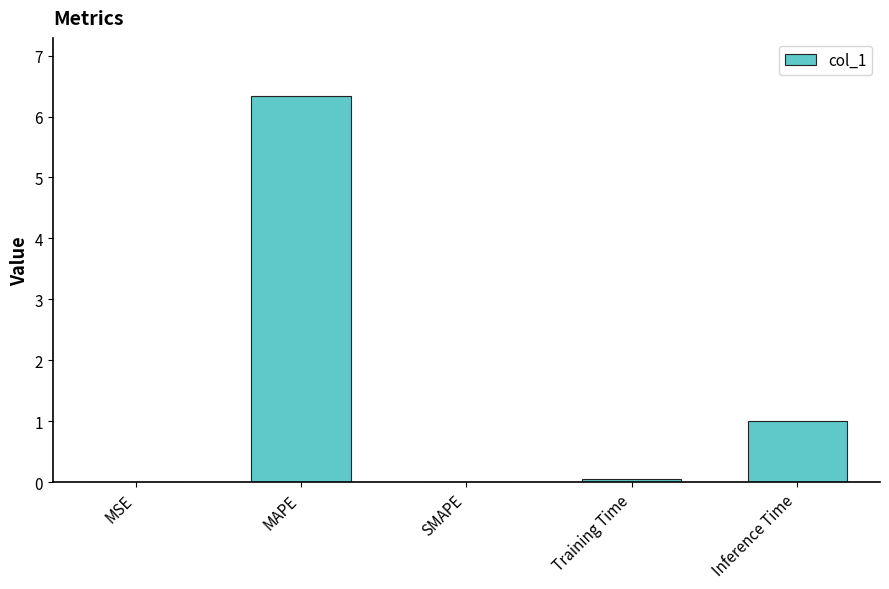

What is the sum of all values?

7.4